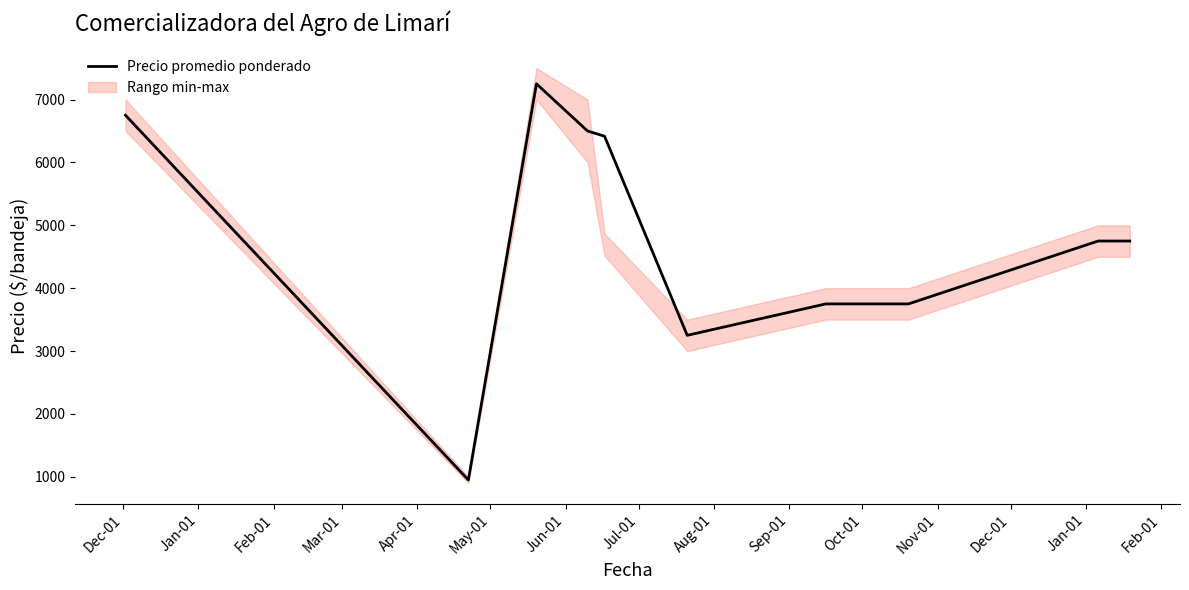

Reading left to right, extract all data points from this chart.

6750.0	950.0	7250.0	6500.0	6416.7	3250.0	3750.0	3750.0	3750.0	4750.0	4750.0